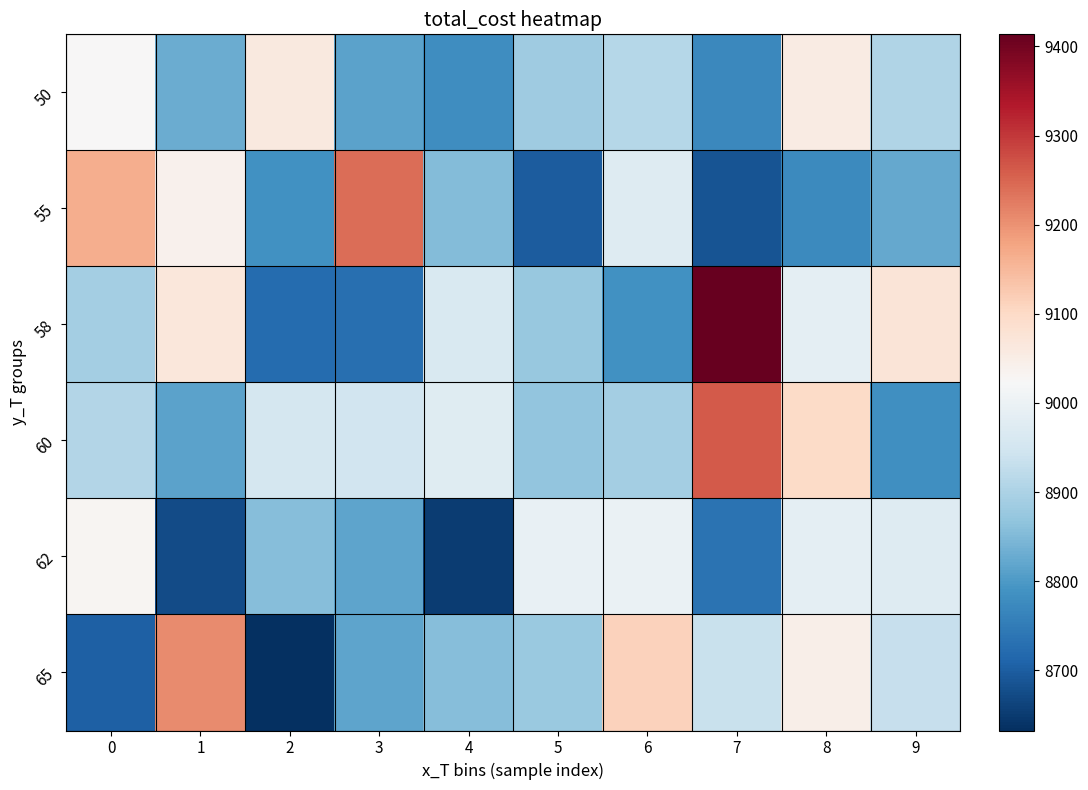

How many series are shown in this chart?

6